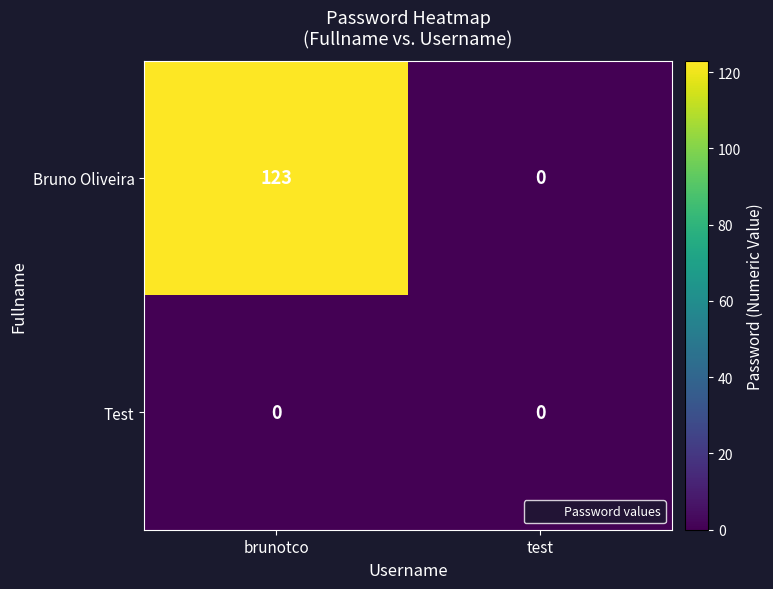

Which series has the largest range (max minus min)?

Bruno Oliveira